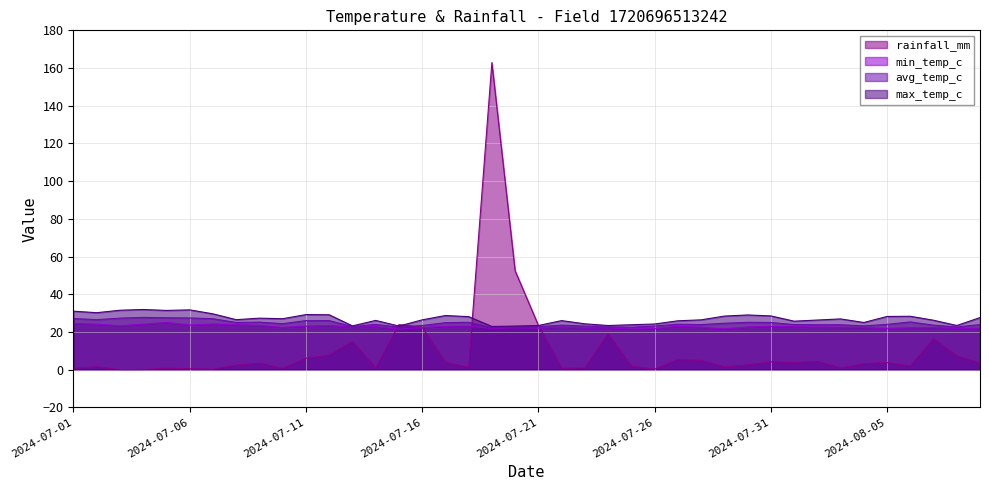

What is the minimum value for max_temp_c?

22.9